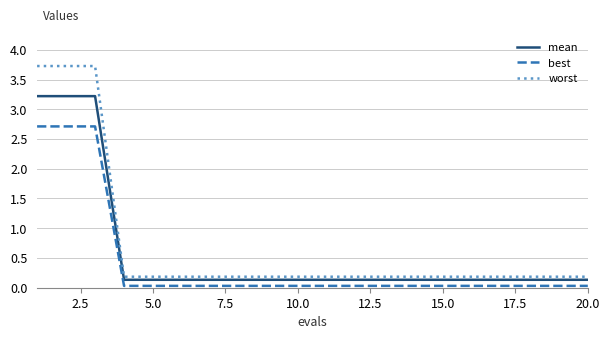

What is the maximum value shown in the chart?

3.7